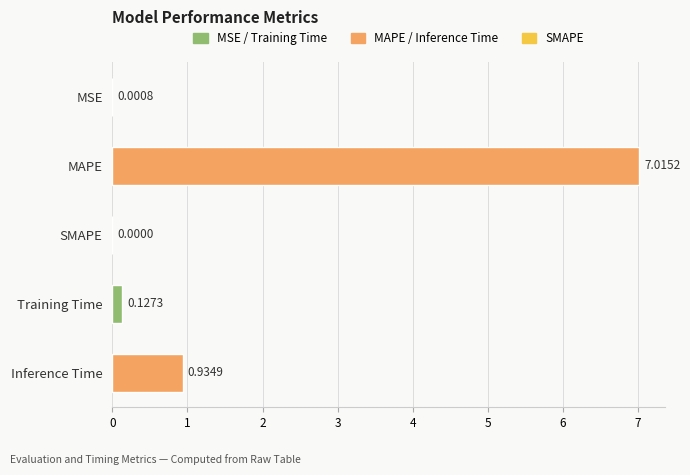

Which has a higher value, MSE or Training Time?

Training Time